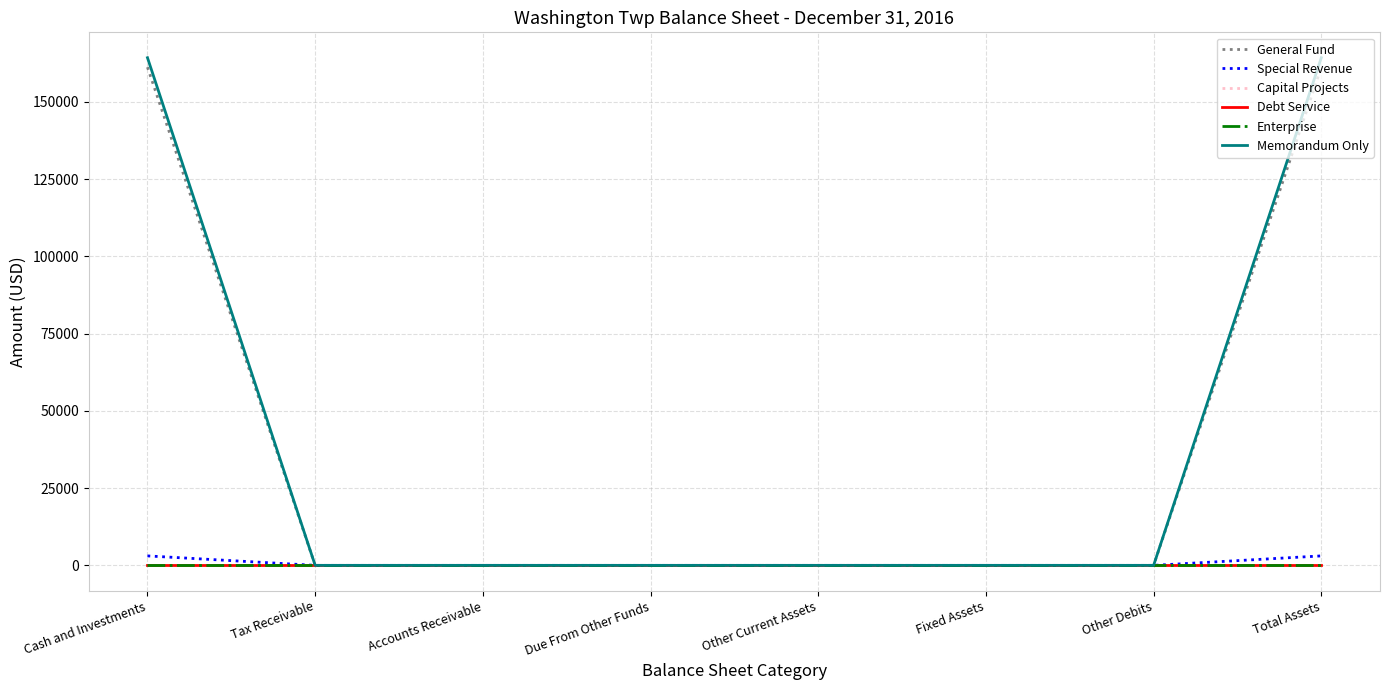

Is the value of General Fund at Fixed Assets greater than the value of Capital Projects at Cash and Investments?

No